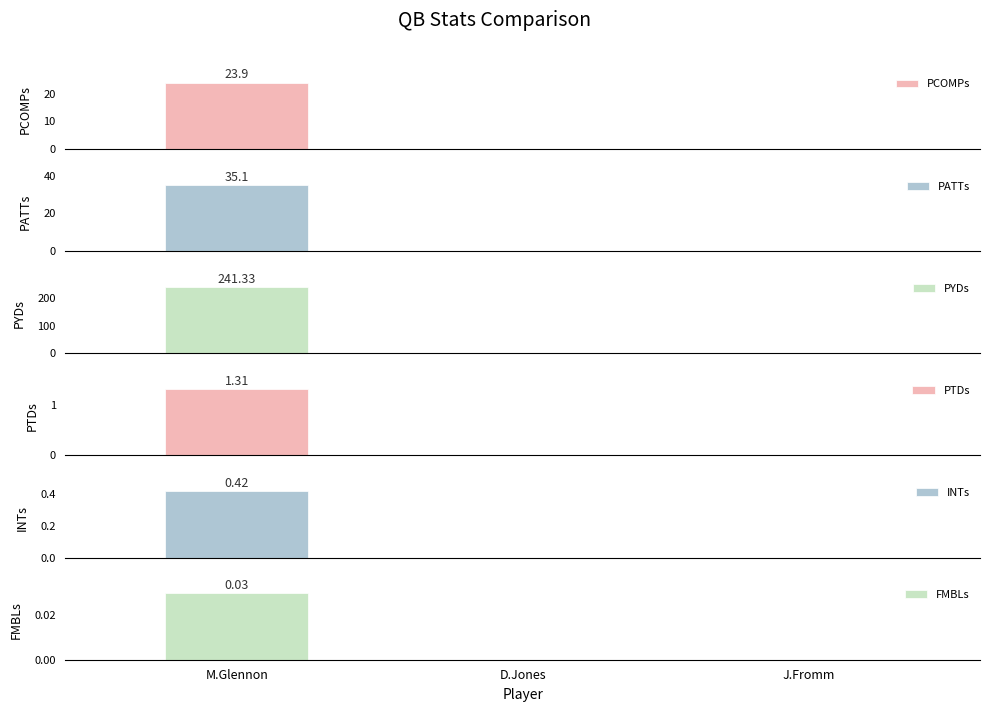

Where is INTs nearest to the value 0?

D.Jones